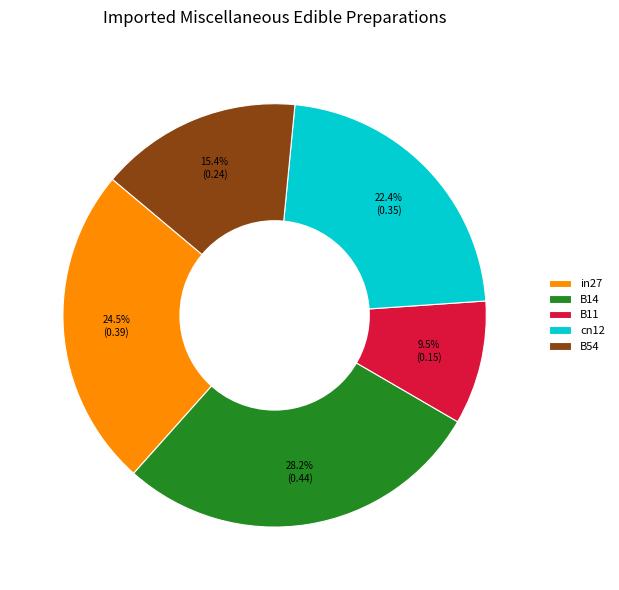

How many slices are in this pie chart?

5